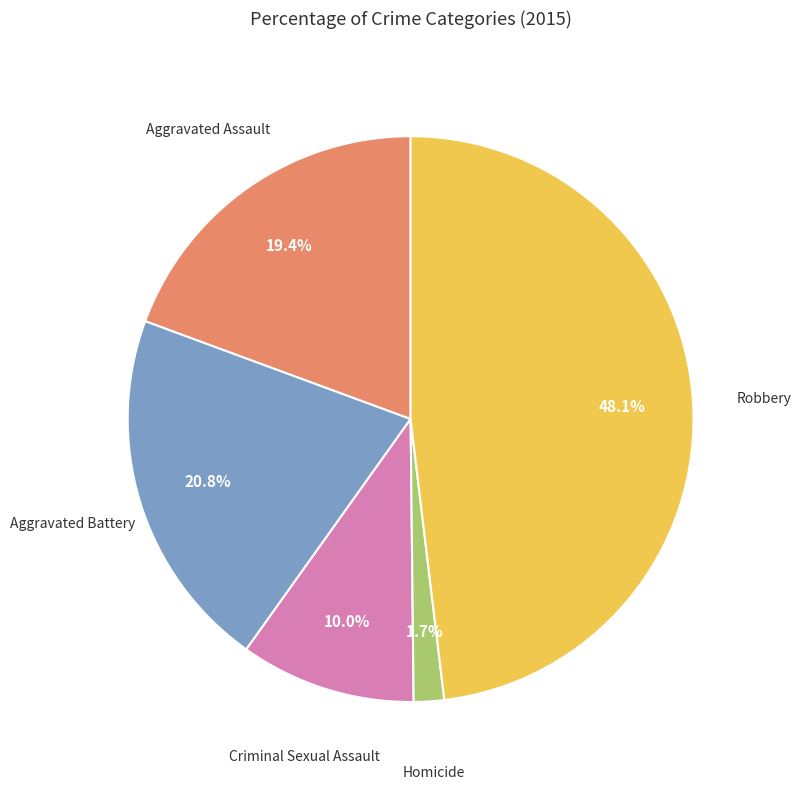

Is there a majority slice in this chart?

No